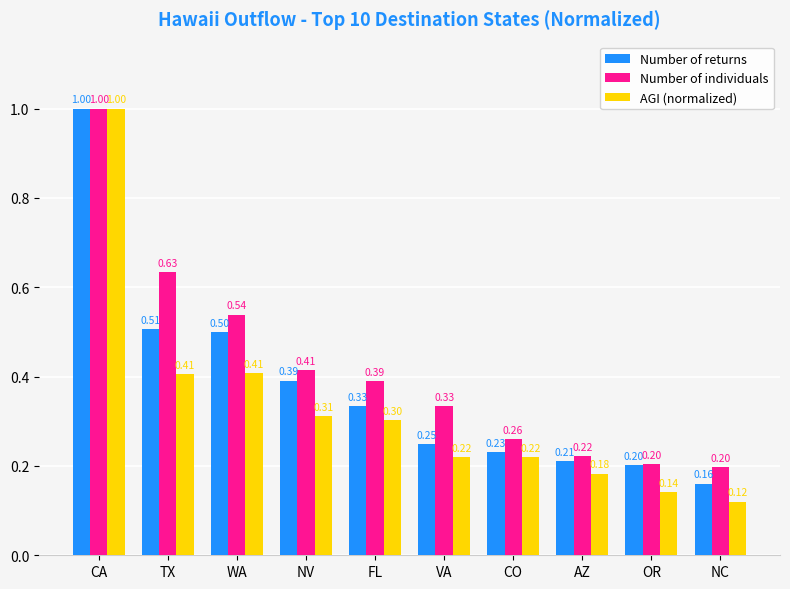

What is the maximum value shown in the chart?

1.0